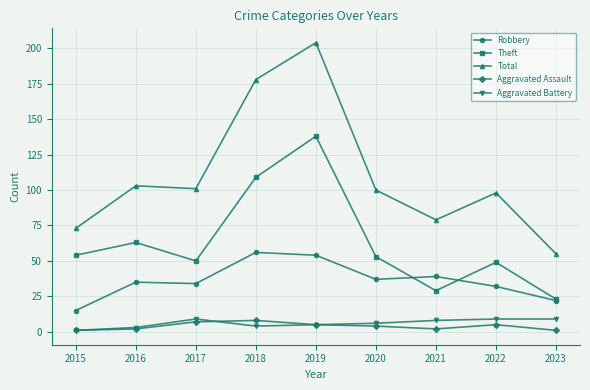

What is the difference between the maximum and second lowest values in the Theft series?

109